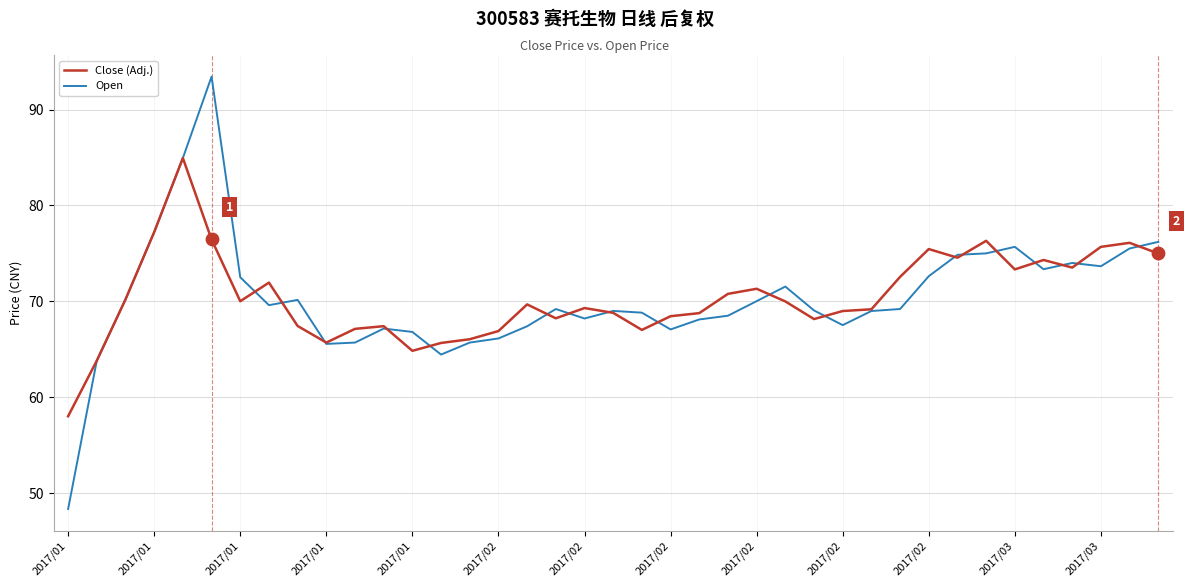

Which series has the largest range (max minus min)?

Open